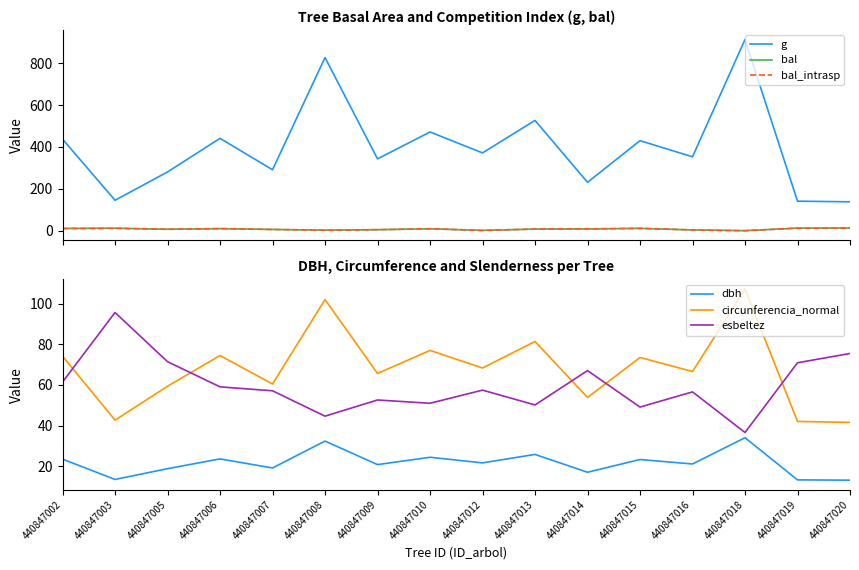

What is the value of the dbh point at the 7th from the left?

20.9